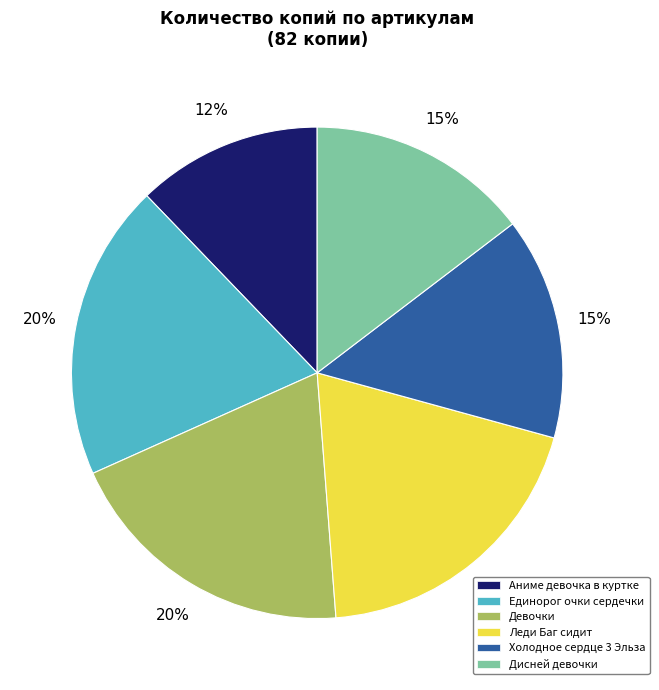

Count the number of slices in the pie.

6